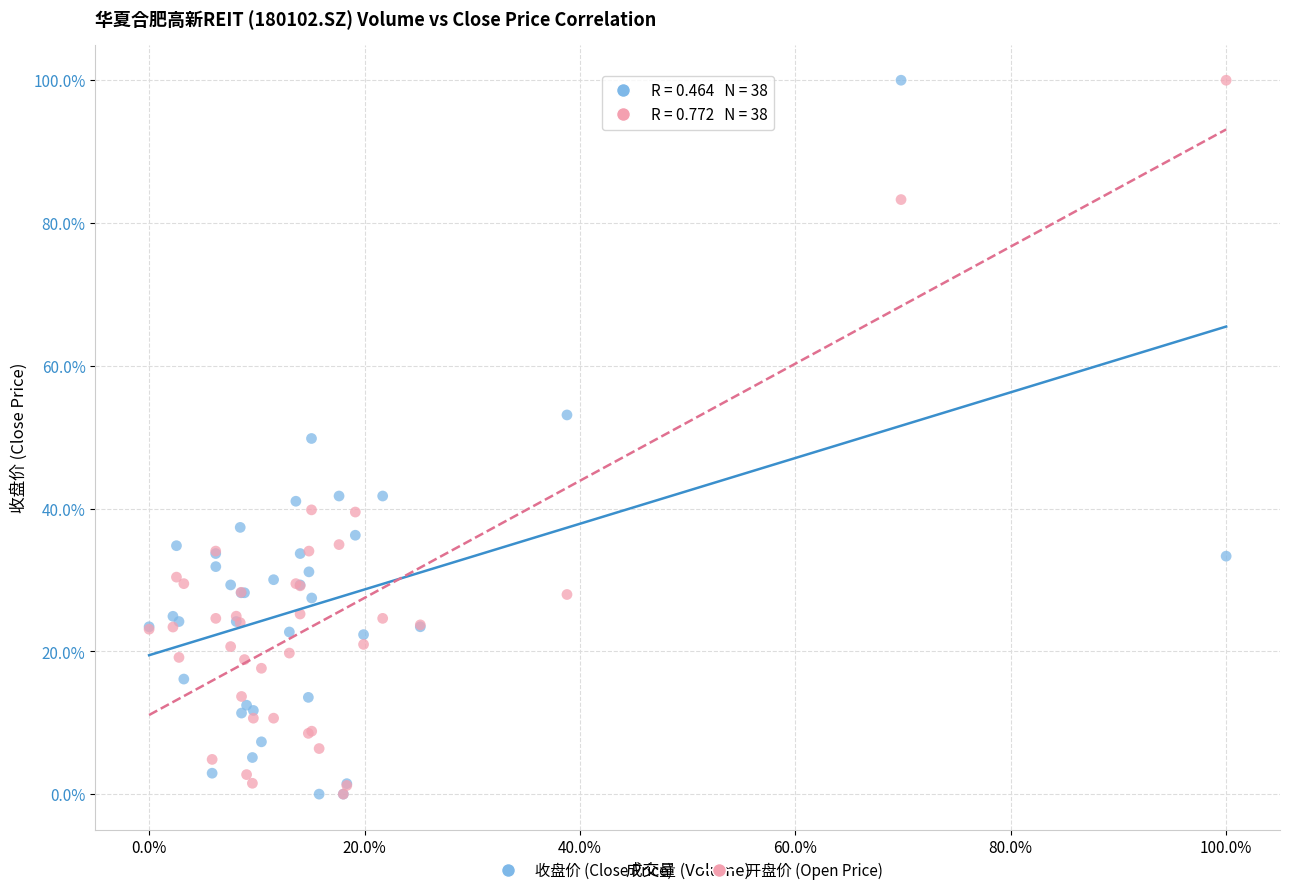

What are all the series names shown in the legend?

收盘价 (Close Price), 开盘价 (Open Price)